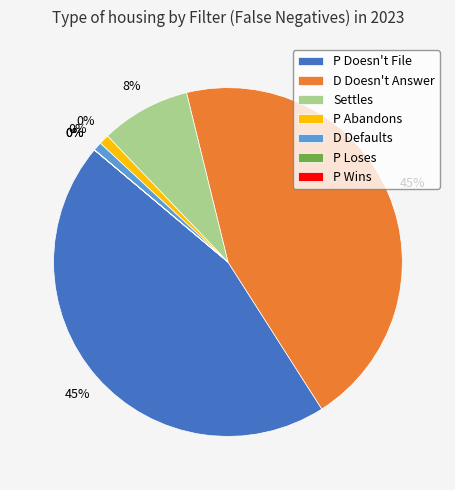

What is the smallest slice in the pie chart?

P Loses